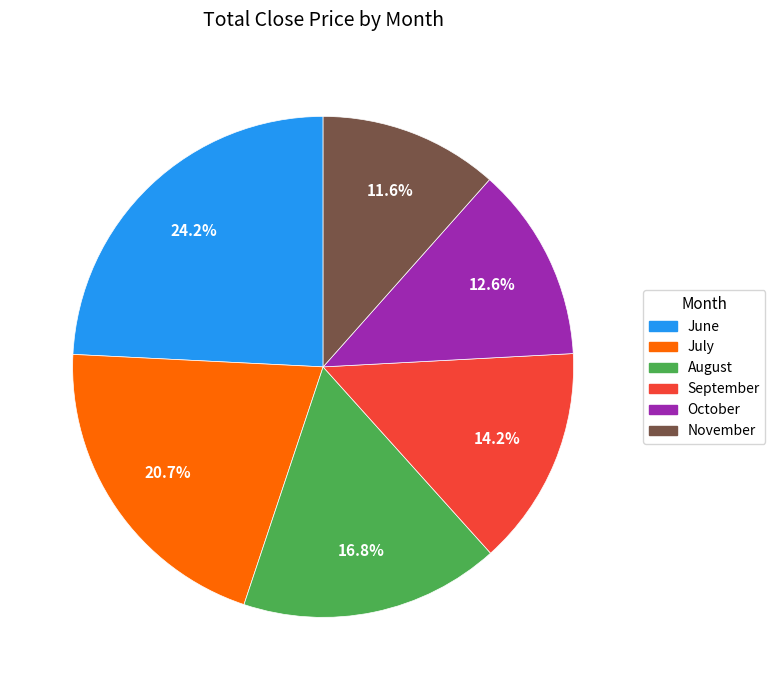

Combined, do October and August account for over 50%?

No